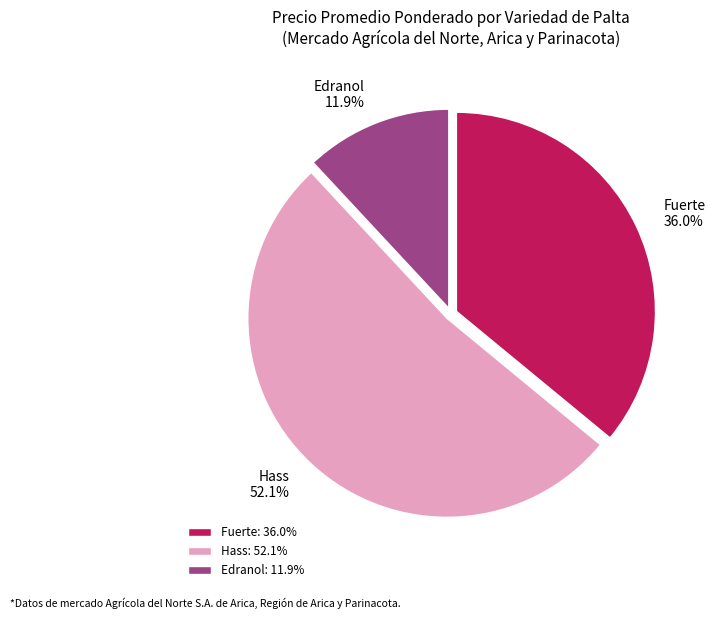

To the nearest percent, what is the average slice percentage?

33%